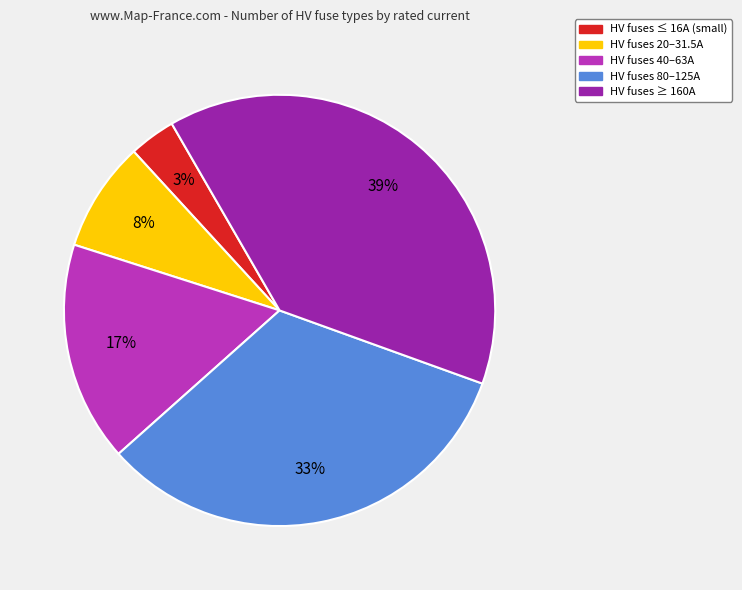

Does any single category account for the majority?

No